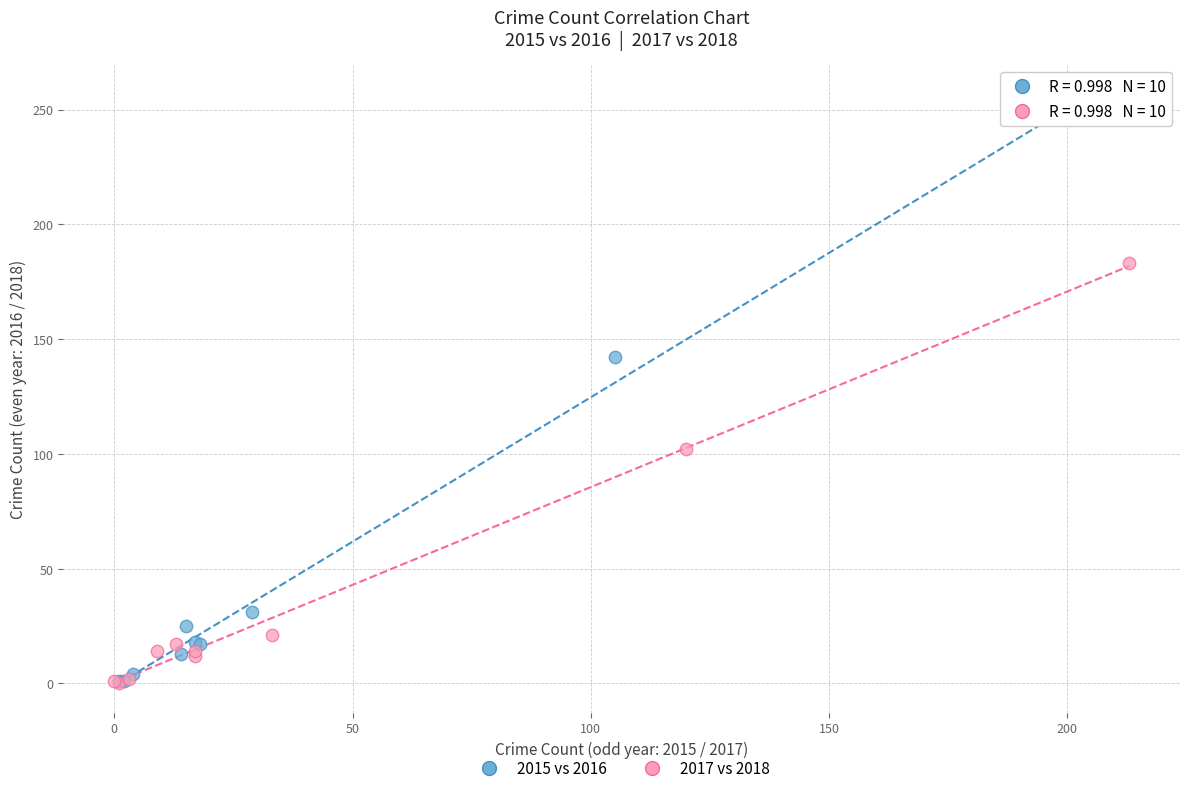

Which series reaches the maximum Y coordinate?

2015 vs 2016